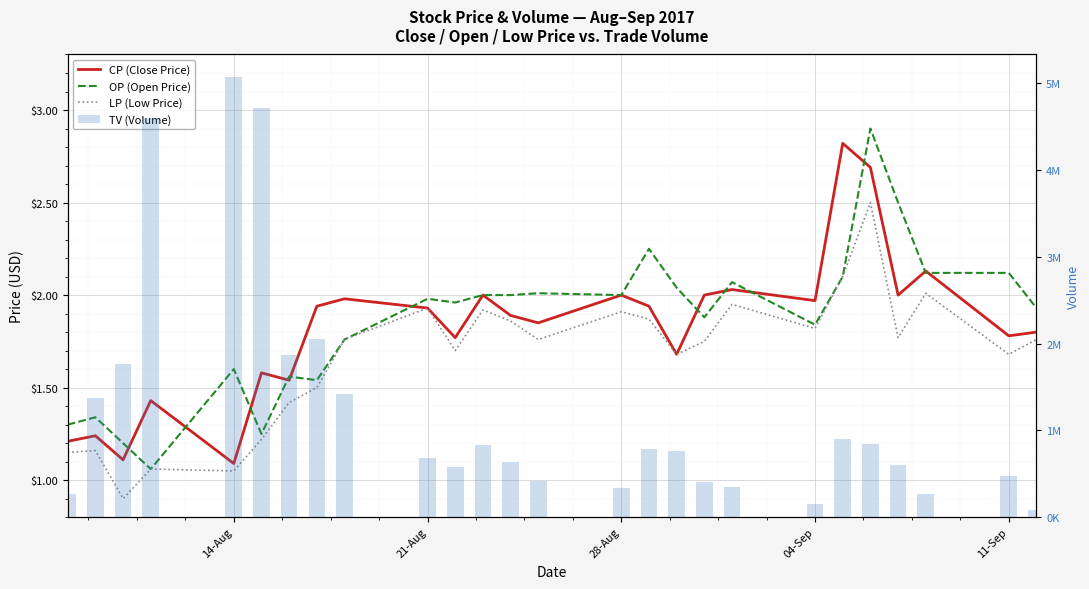

Between 11-Sep and 28-Aug, which is larger?

28-Aug